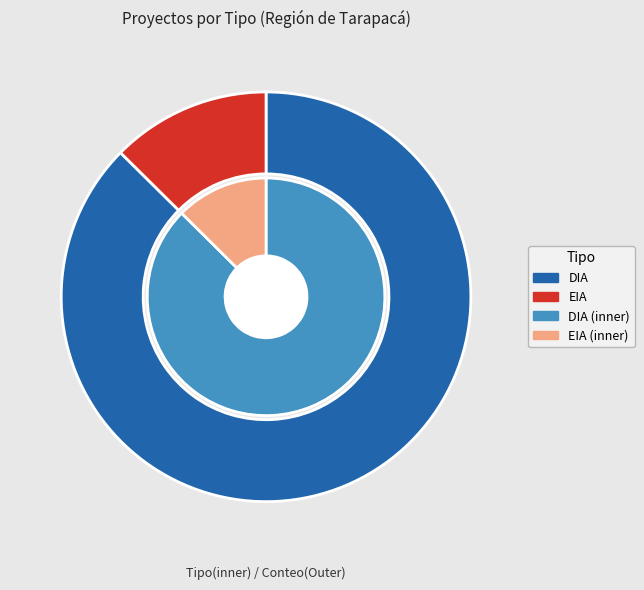

Rank the categories by value from lowest to highest.

EIA, DIA